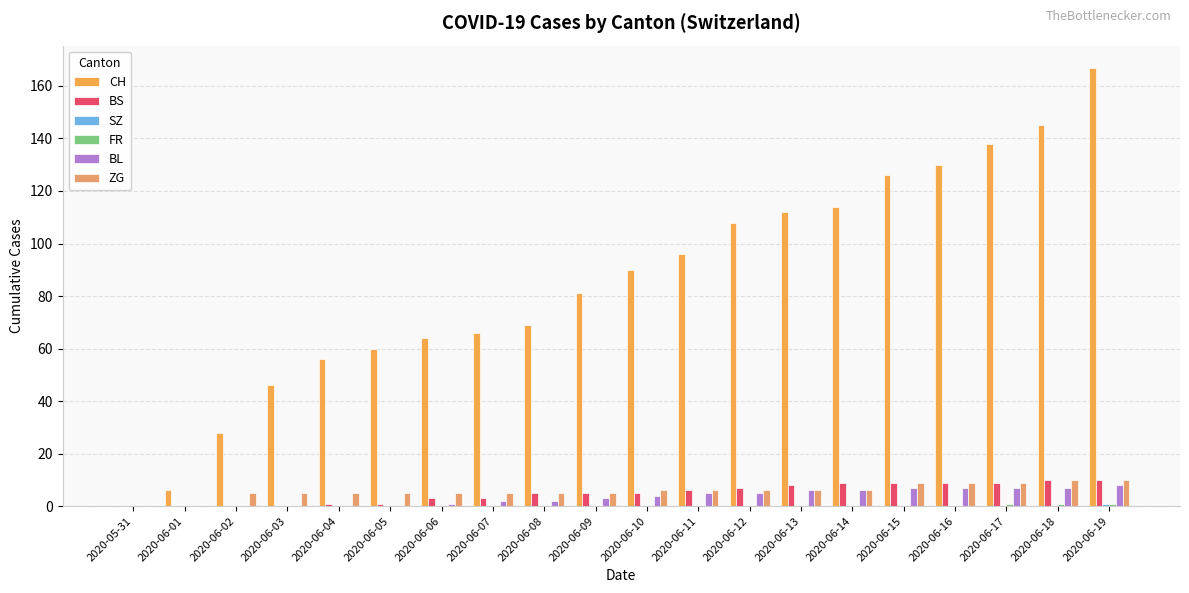

The value of FR at 2020-06-05 is -1. True or false?

False